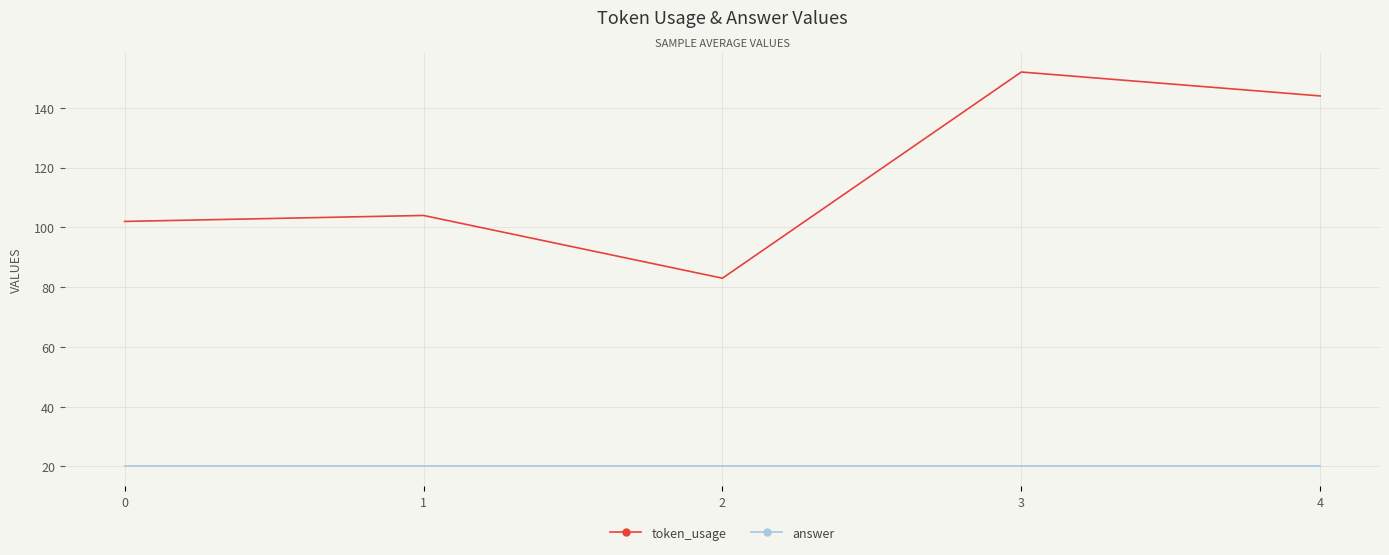

What is the maximum value for answer?

20